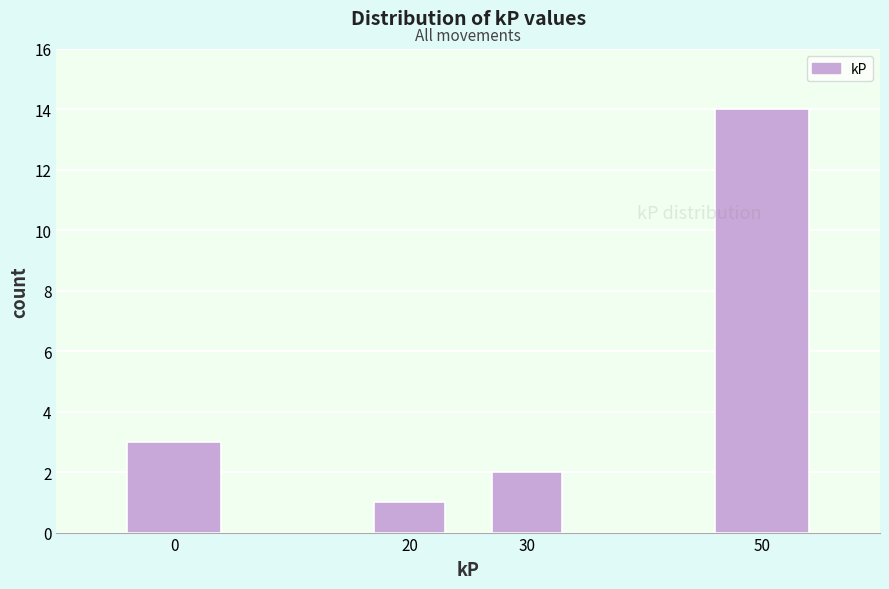

Reading left to right, what are all the values shown in this chart?

0=3	20=1	30=2	50=14